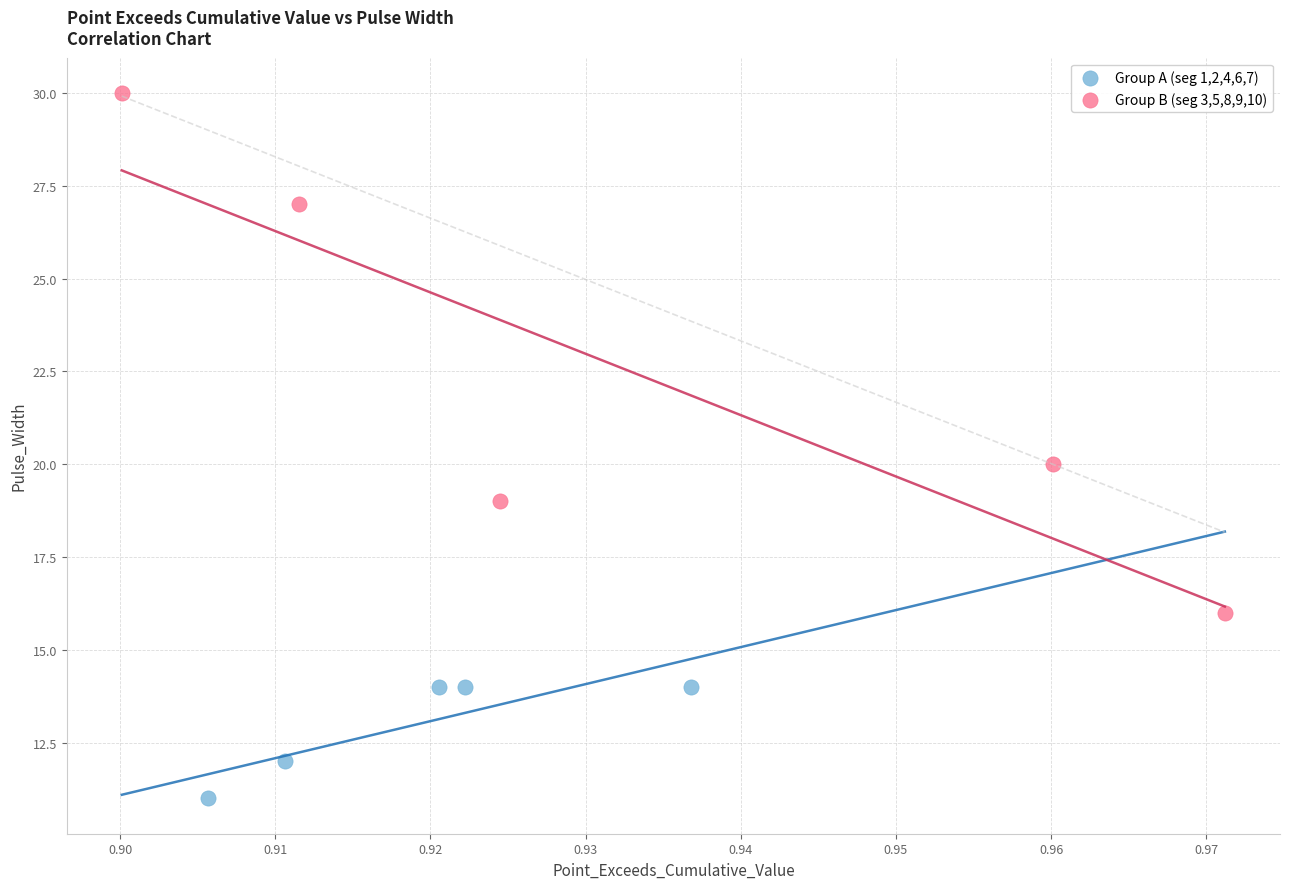

Which series has the widest spread of Y values?

Group B (seg 3,5,8,9,10)